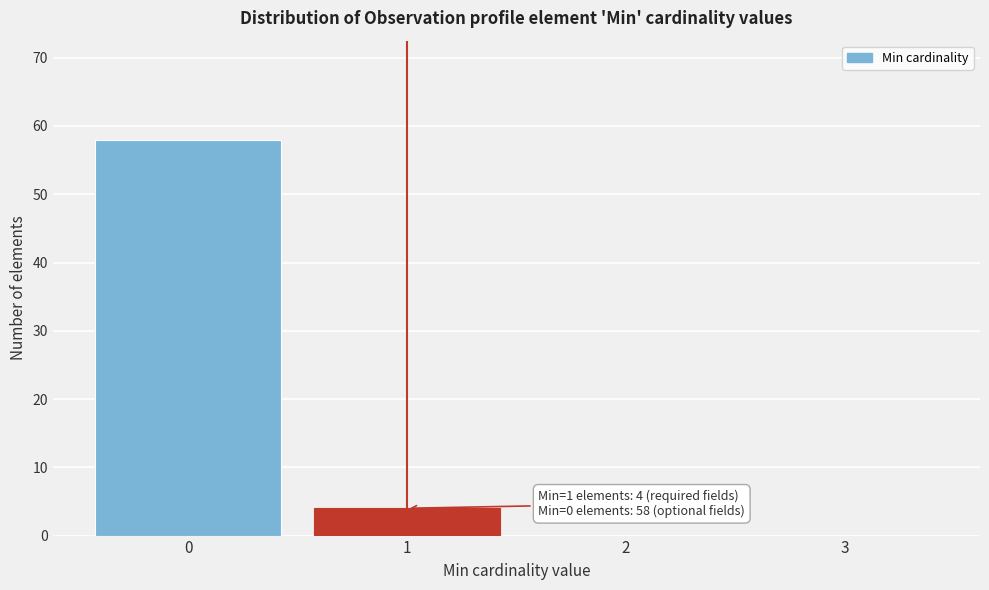

Which range on the x-axis has the tallest bar?

-0.5 to 0.5